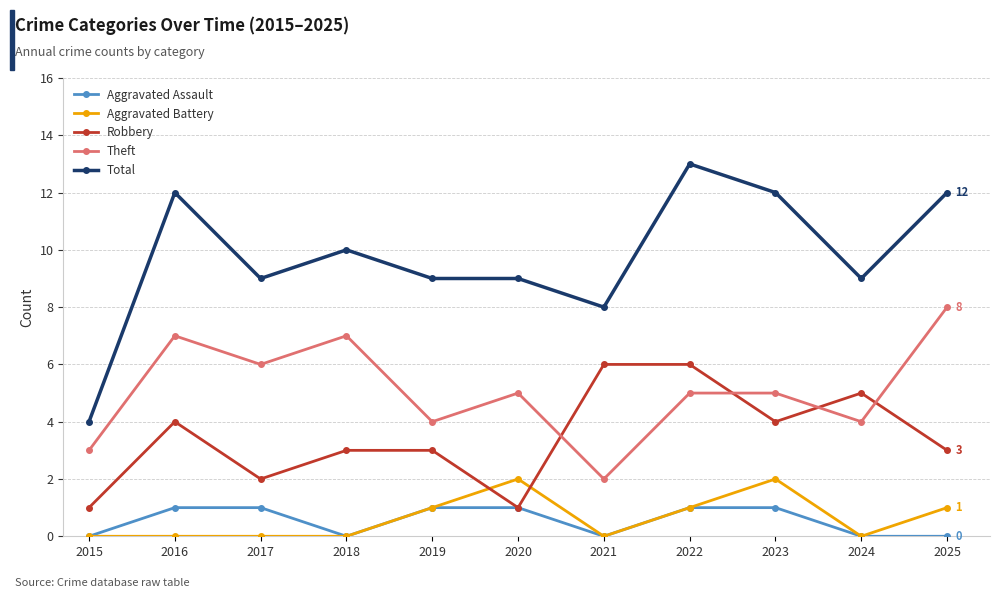

True or false: Total and Aggravated Battery intersect in this chart.

False